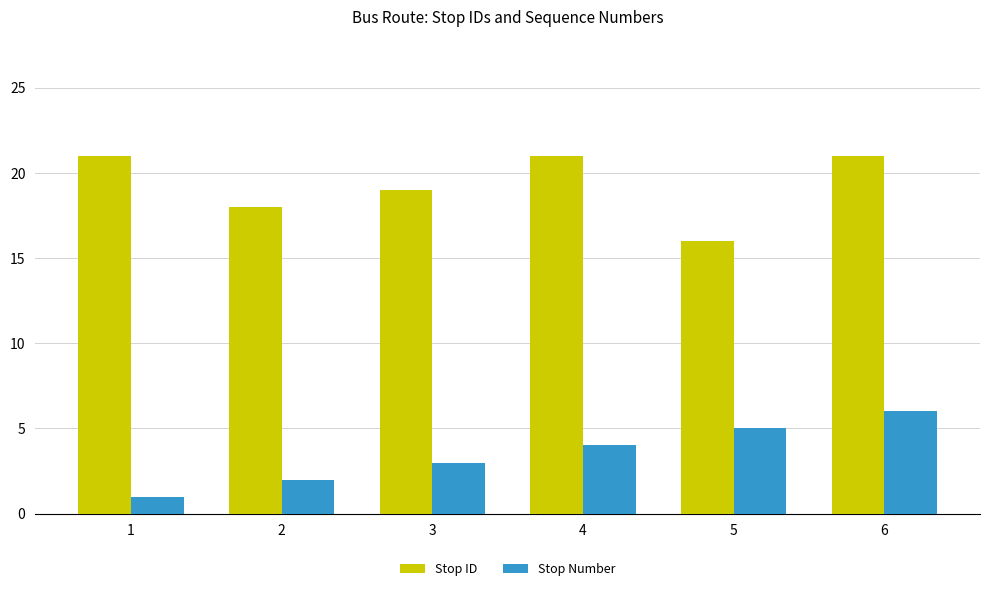

What is the difference between the Stop Number values at 4 and 2?

2